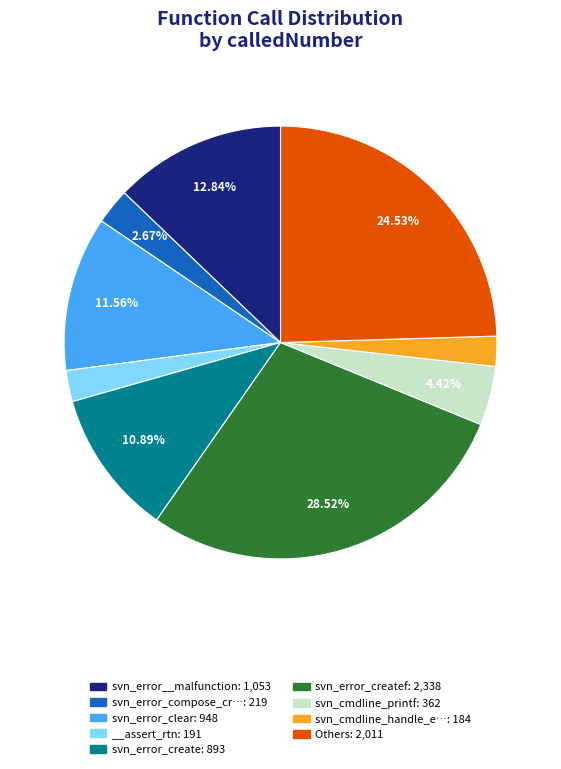

Does any single category account for the majority?

No